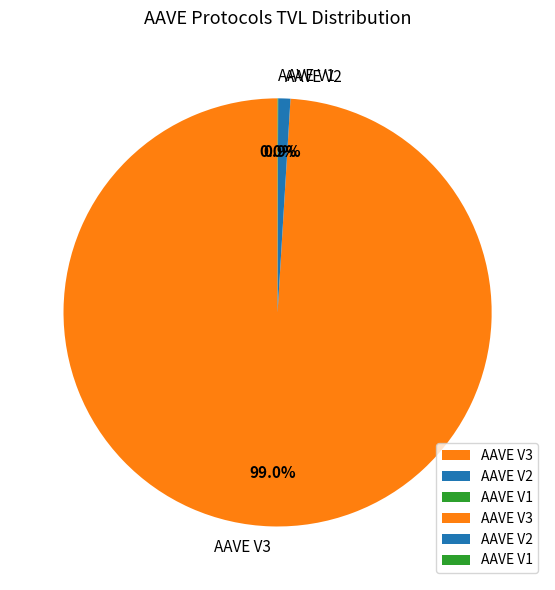

Is the sum of AAVE V2 and AAVE V3 greater than half?

Yes